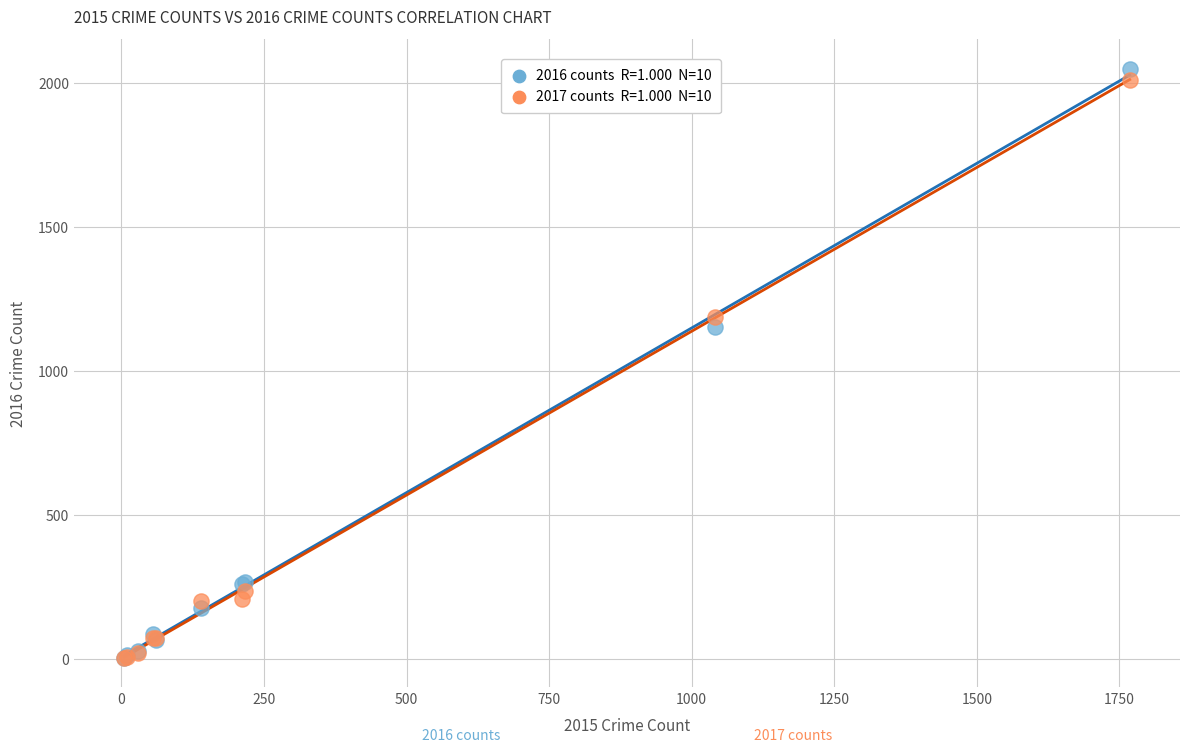

Across all series, what Y value is closest to 1027?

1151